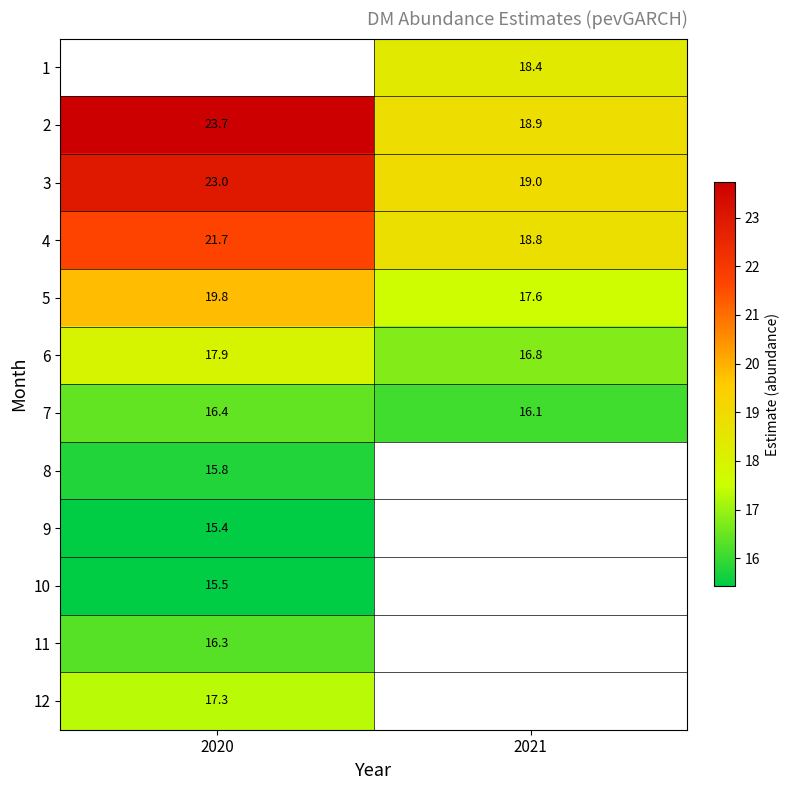

At which label does 6 first exceed 17?

2020